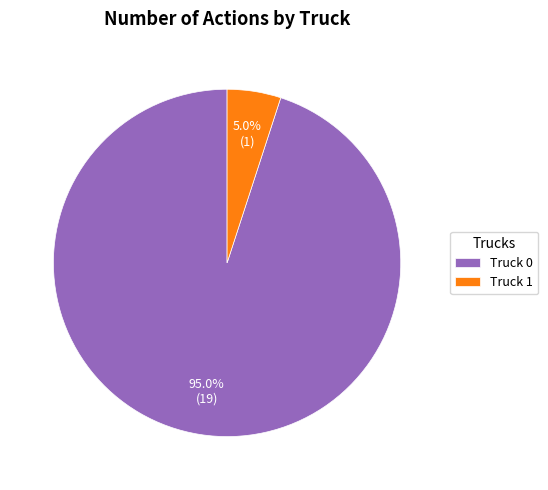

Count the number of slices in the pie.

2